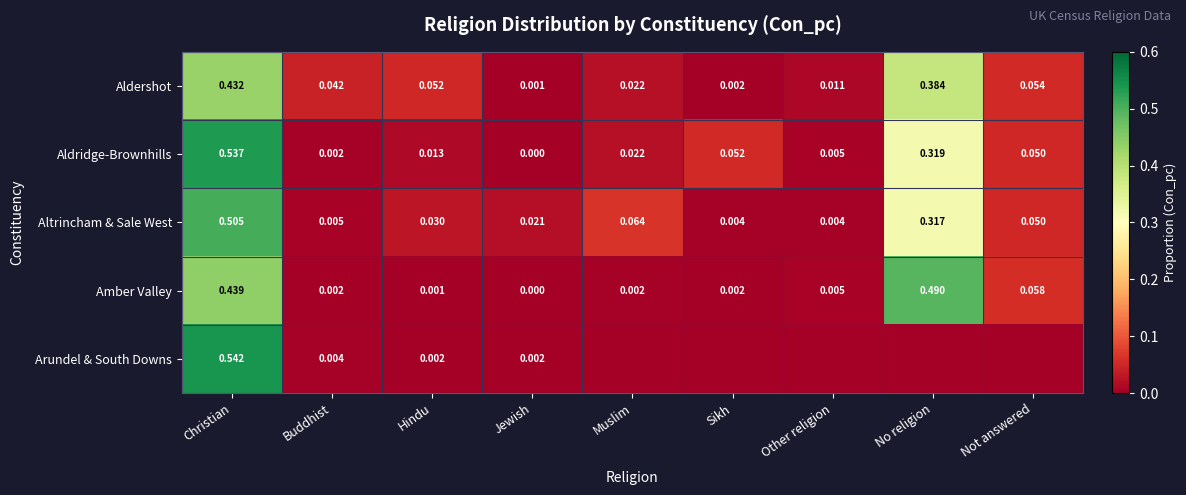

At which category is the sum across all series the highest?

Christian